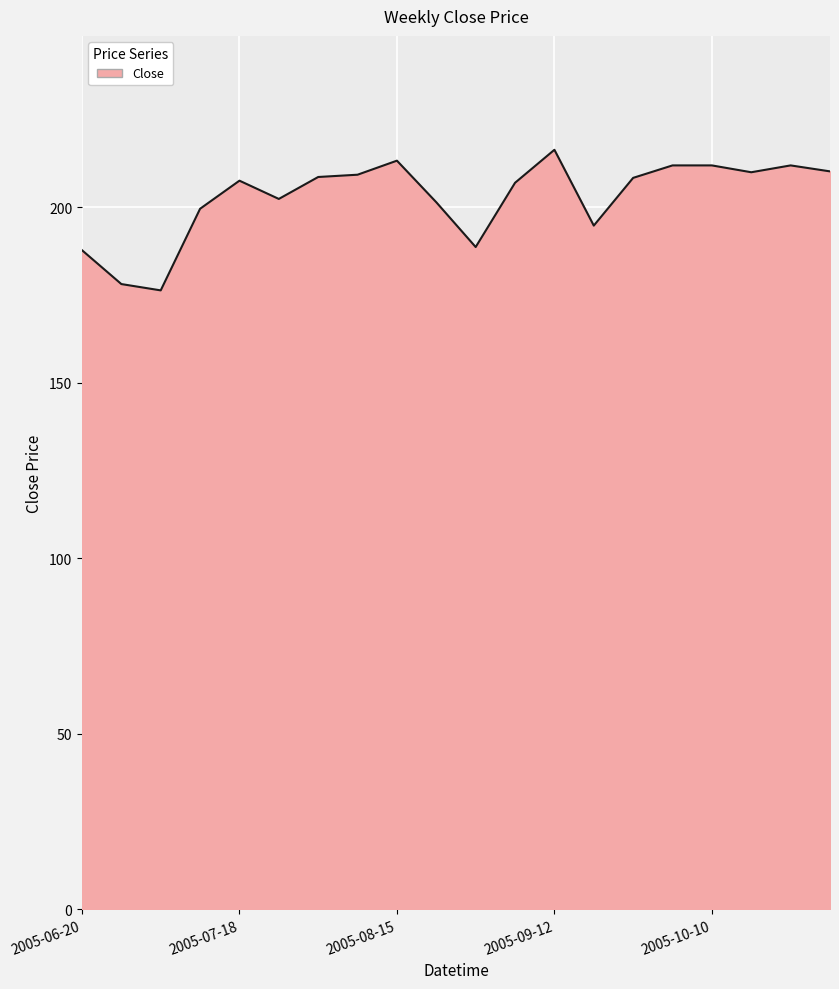

What is the greatest value displayed?

216.3